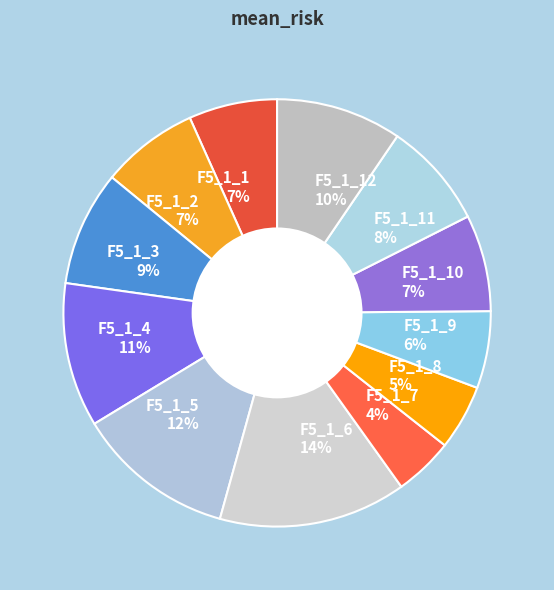

Which category has the biggest portion of the pie?

F5_1_6